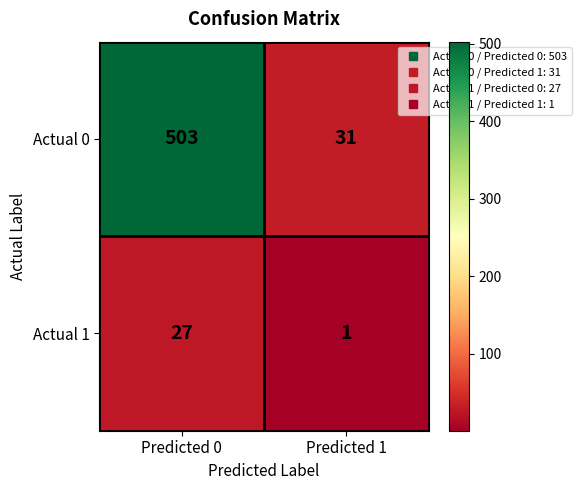

Reading left to right, transcribe all the data shown in this chart.

Actual 0: 503	31
Actual 1: 27	1